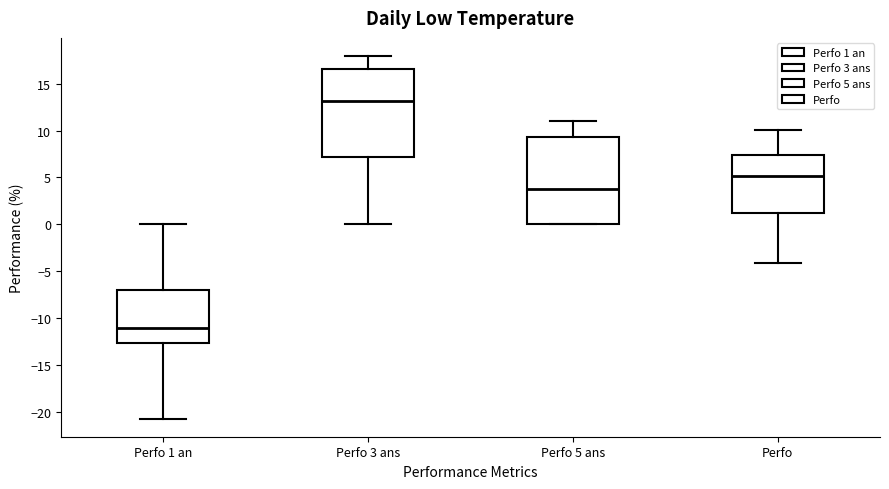

Reading left to right, transcribe this box plot: for each box, give where its median line is, the range the box spans, and where its two whiskers end, as read against the y-axis. The values are not printed on the chart, so give them approximately, as read against the axis.

Perfo 1 an: median -11.0, box -12.5 to -7.0, whiskers -20.5 to 0.0
Perfo 3 ans: median 13.0, box 7.0 to 16.5, whiskers 0.0 to 18.0
Perfo 5 ans: median 4.0, box 0.0 to 9.5, whiskers 0.0 to 11.0
Perfo: median 5.0, box 1.0 to 7.5, whiskers -4.0 to 10.0